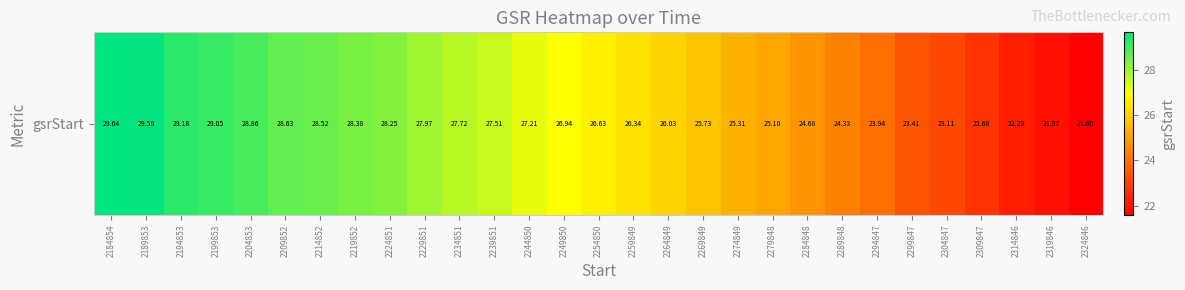

What is the minimum value shown in the chart?

21.6